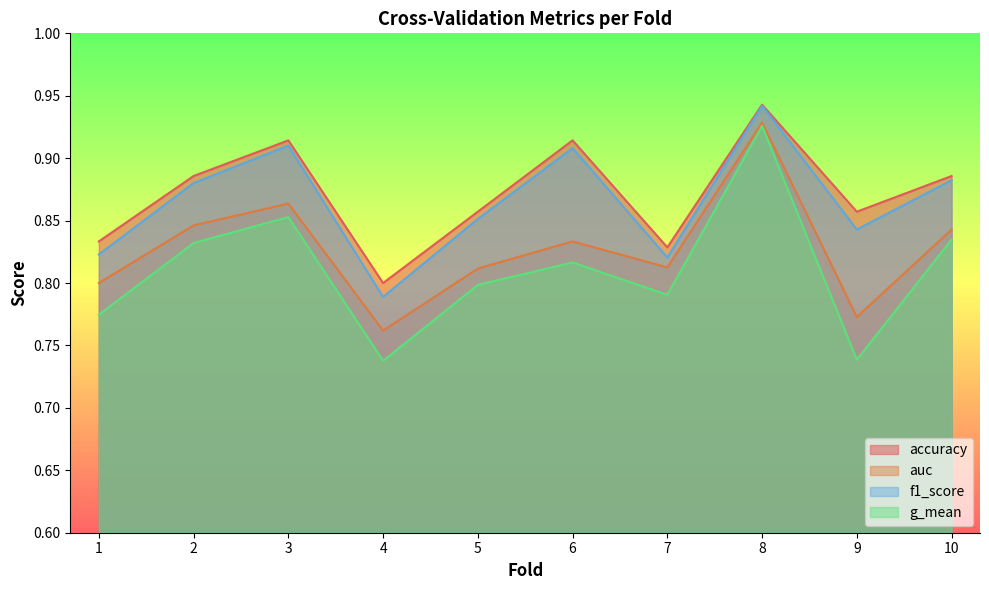

Does the chart display data point markers on the line(s)?

No